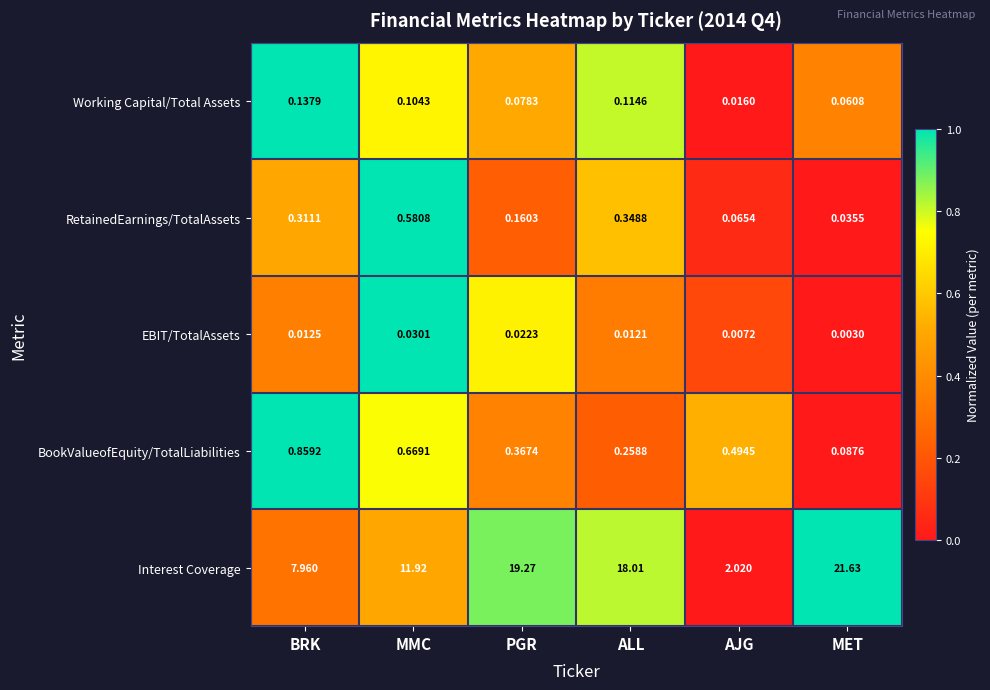

At which label is Working Capital/Total Assets closest to 0?

AJG